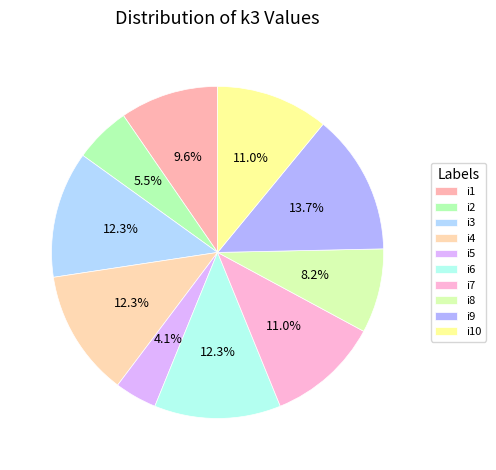

Count the number of slices in the pie.

10